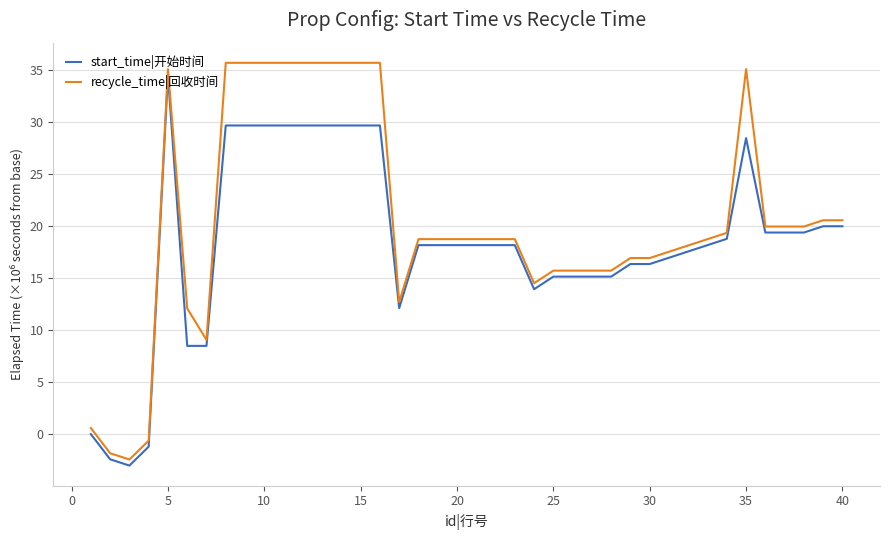

Does the chart have visible grid lines?

Yes